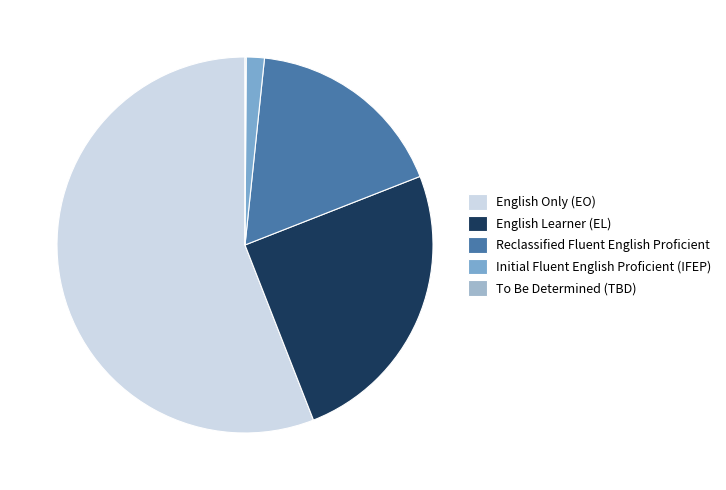

Which slice is the largest?

English Only (EO)